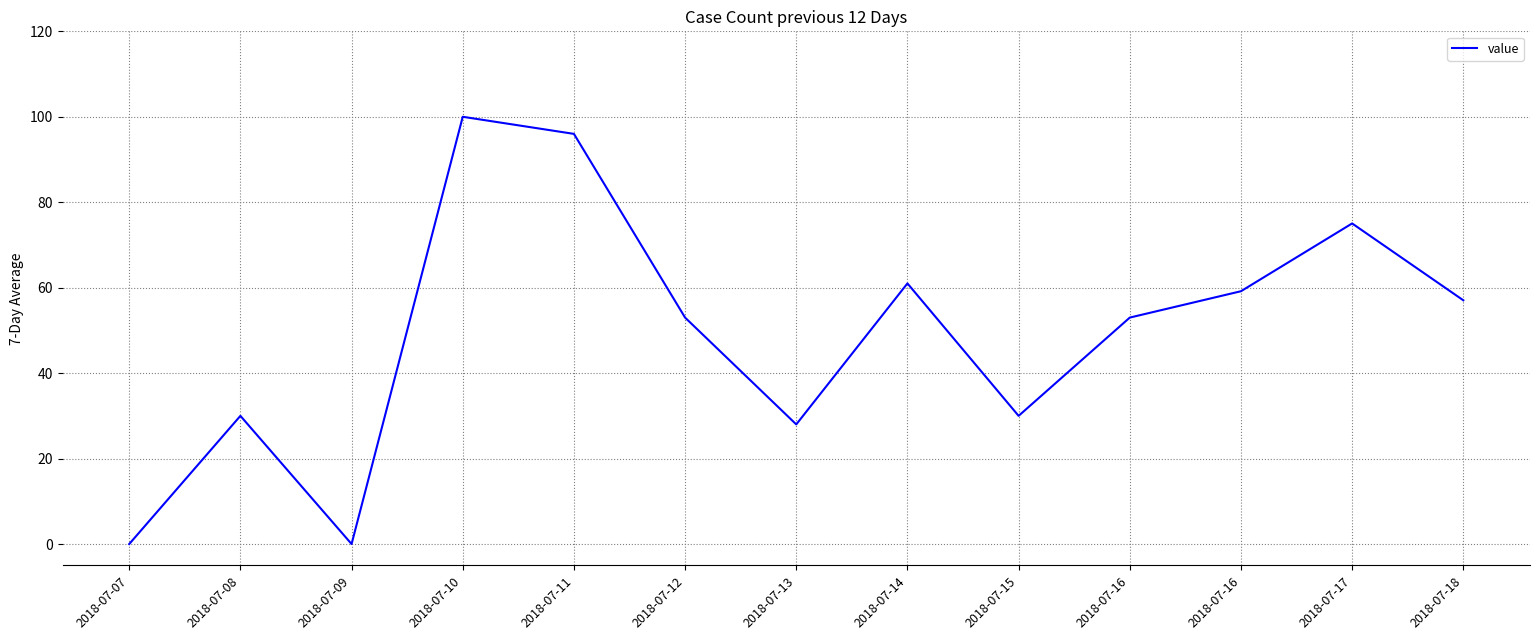

What is the change in value from 2018-07-09 to 2018-07-17?

+75.0